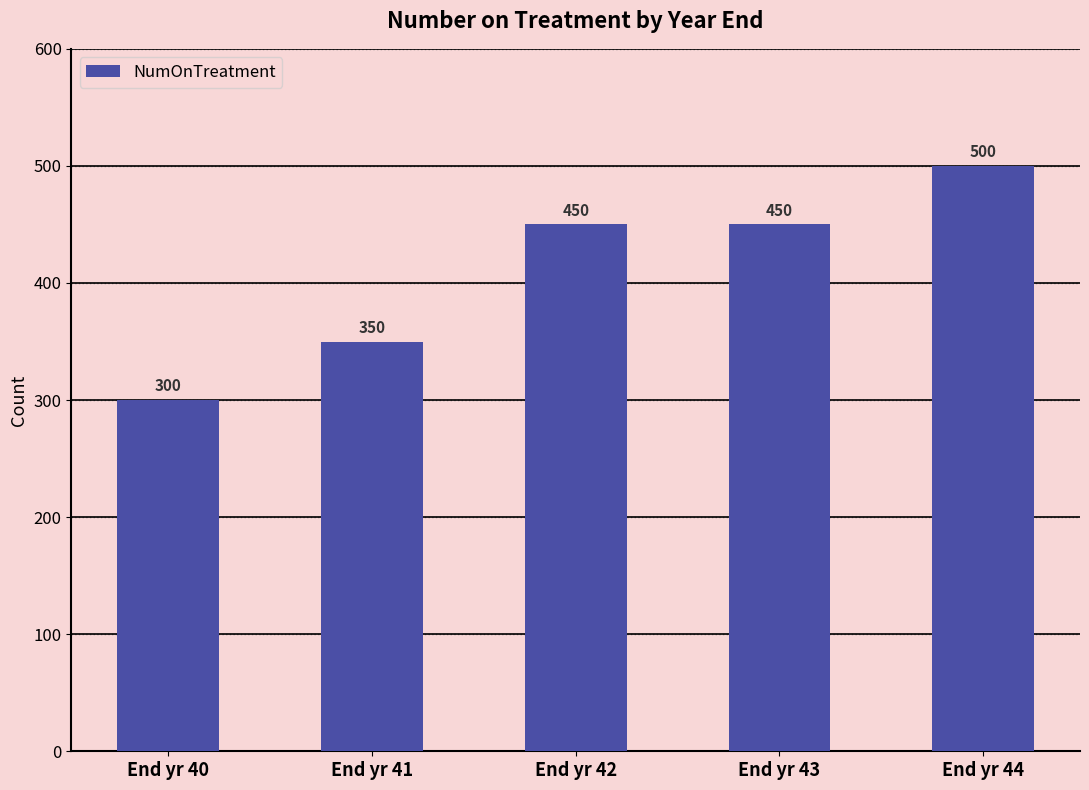

How many categories are shown in the chart?

5